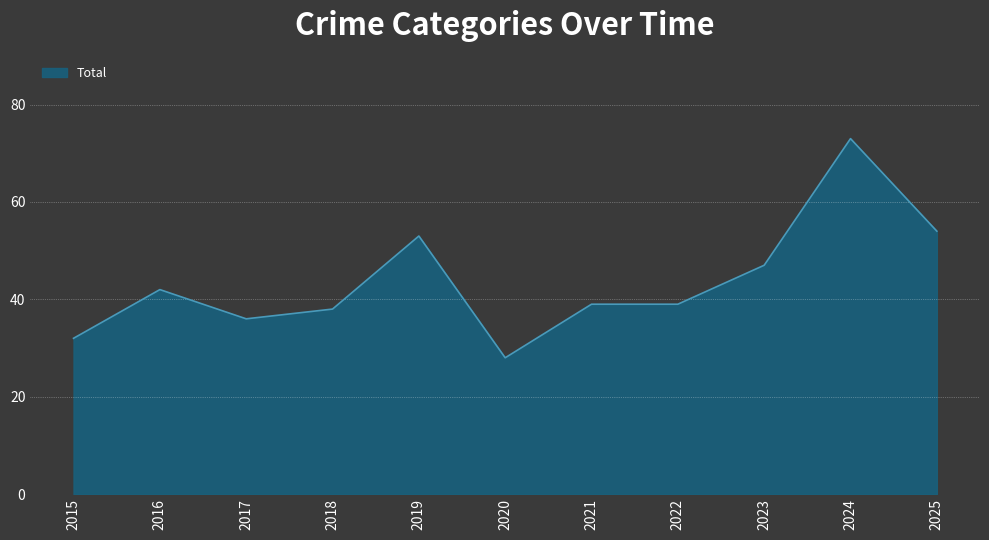

Read the value at 2018, to the nearest 5.

40